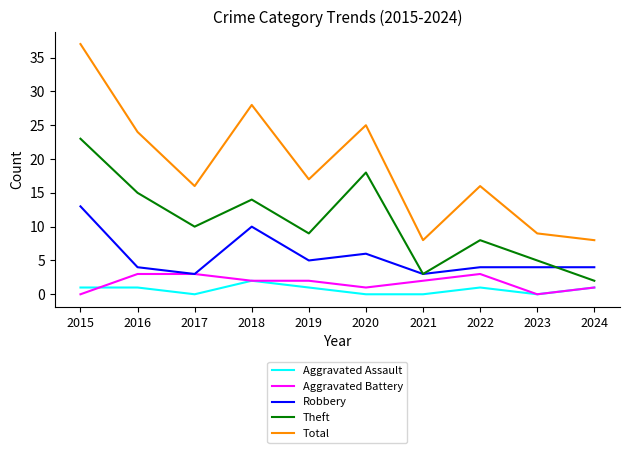

How many lines are shown in the chart?

5